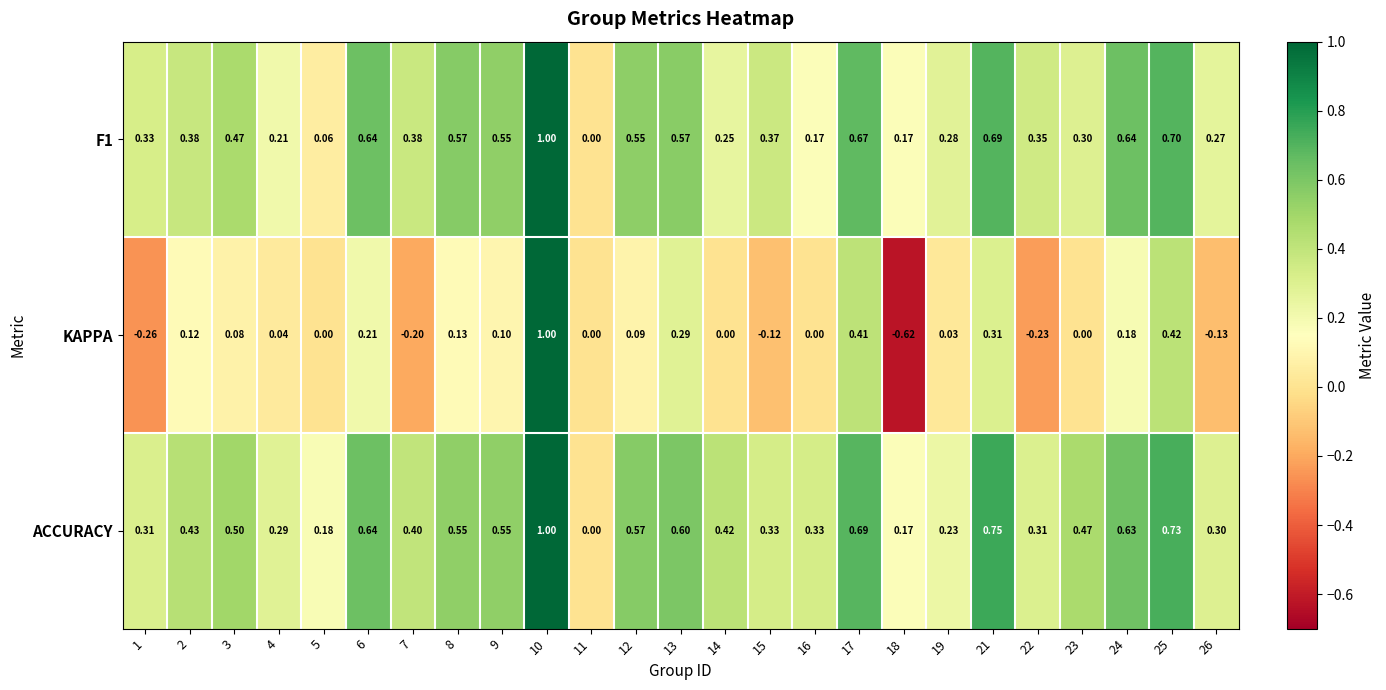

Is the value of KAPPA at 9 greater than the value of F1 at 11?

Yes